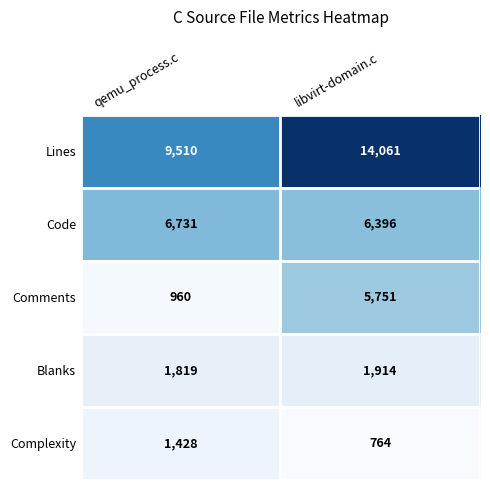

What is the sum of all Complexity values?

2192